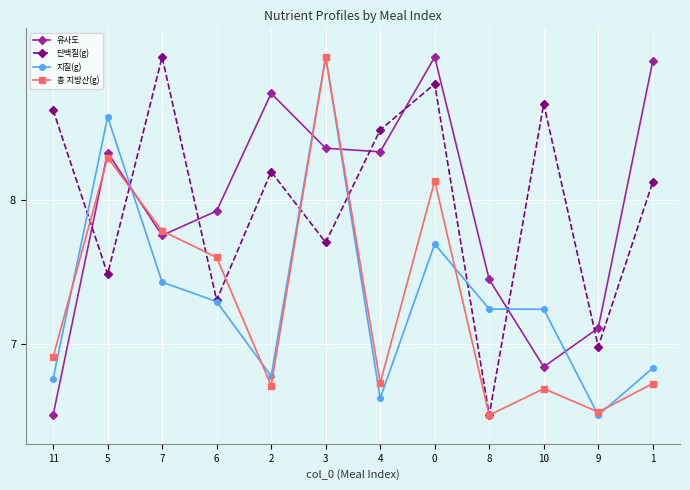

At which label is 총 지방산(g) closest to 7?

11